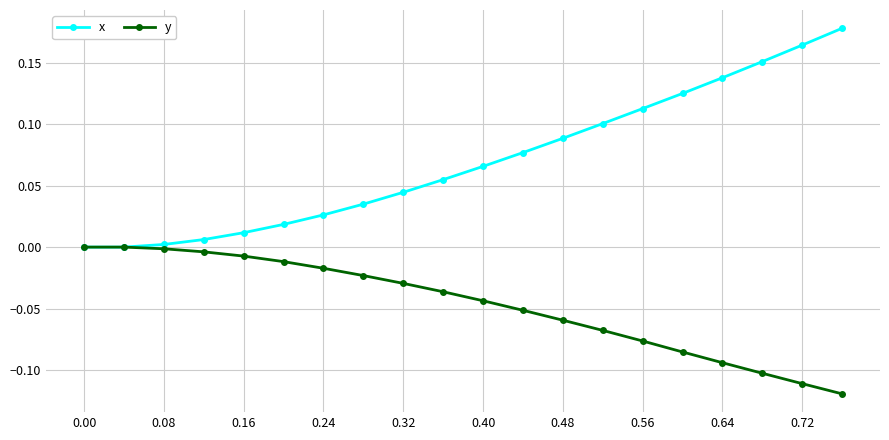

Which series has the largest total across all categories?

x